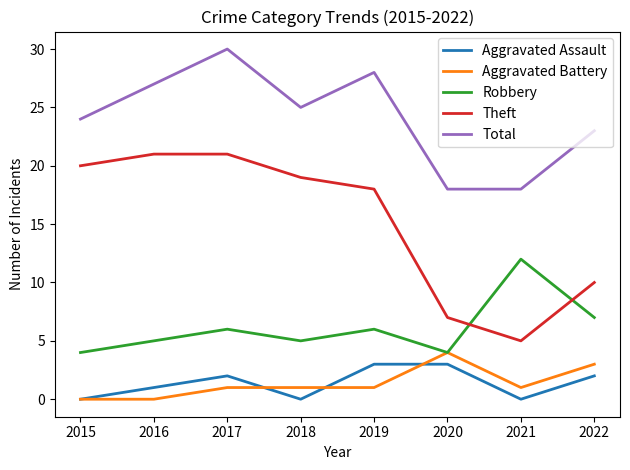

What is the sum of all Robbery values?

49